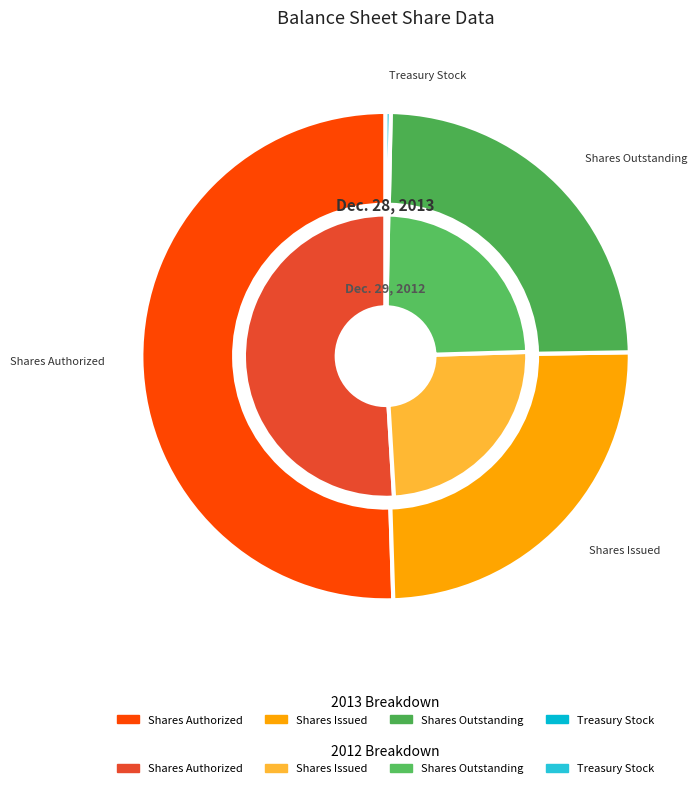

Rank the series by their maximum value, from highest to lowest.

Dec. 28, 2013, Dec. 29, 2012